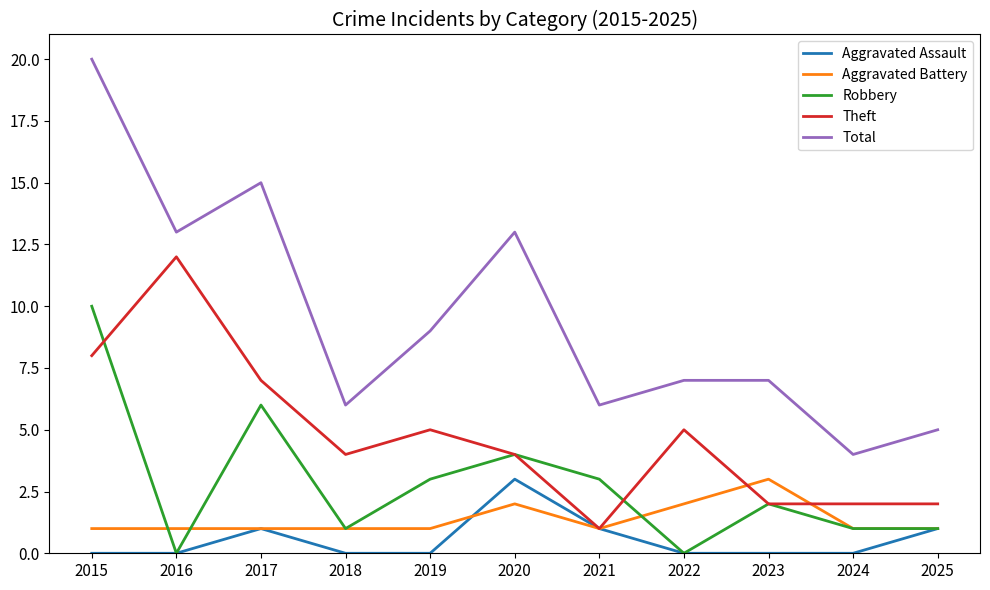

True or false: Robbery and Total cross at least once.

False